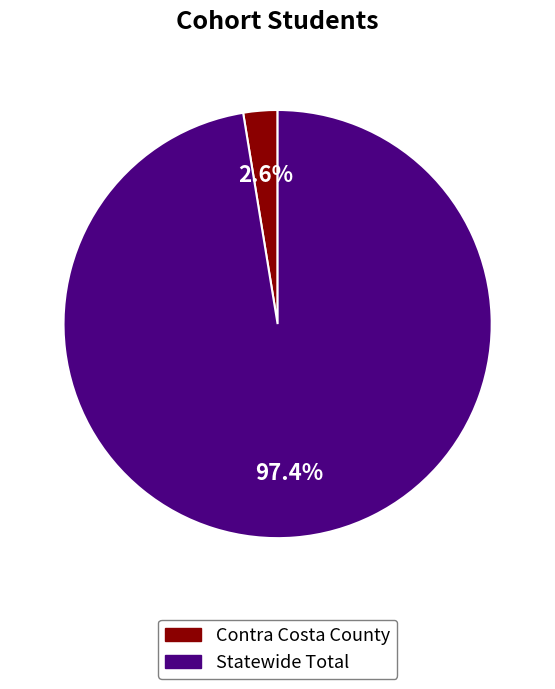

What percentage is the Statewide Total slice, to the nearest percent?

97%